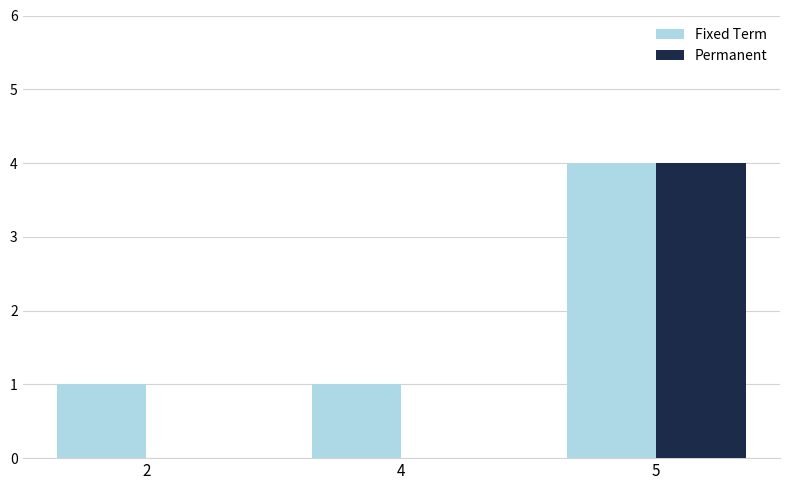

At which category does the chart reach its peak across all series?

5